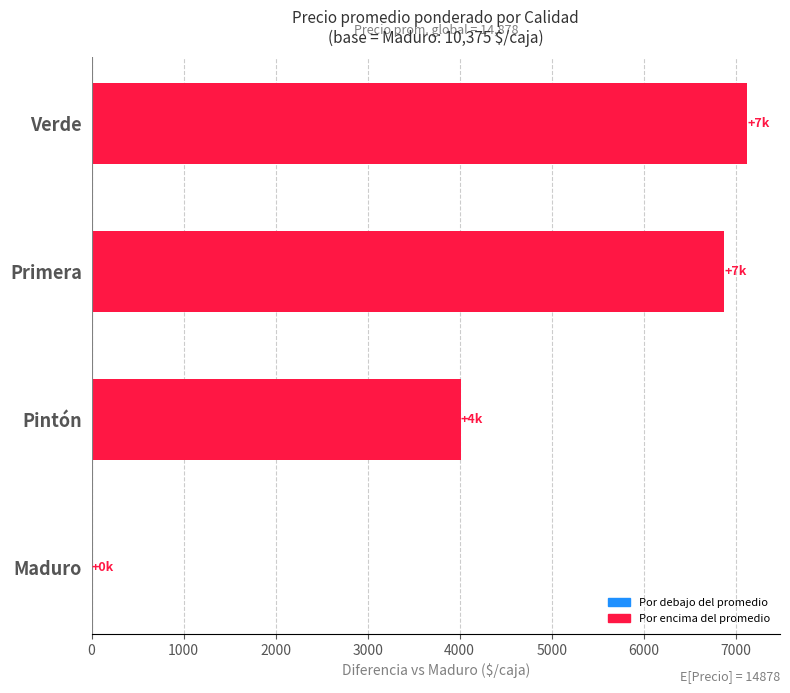

What is the average value?

4504